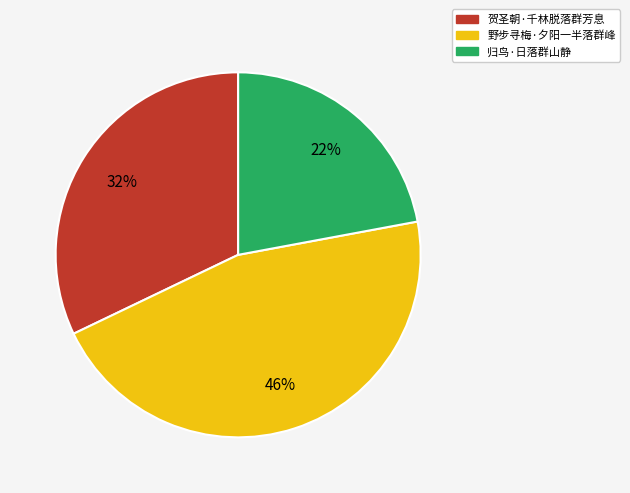

To the nearest percent, what portion does 野步寻梅·夕阳一半落群峰 represent?

46%